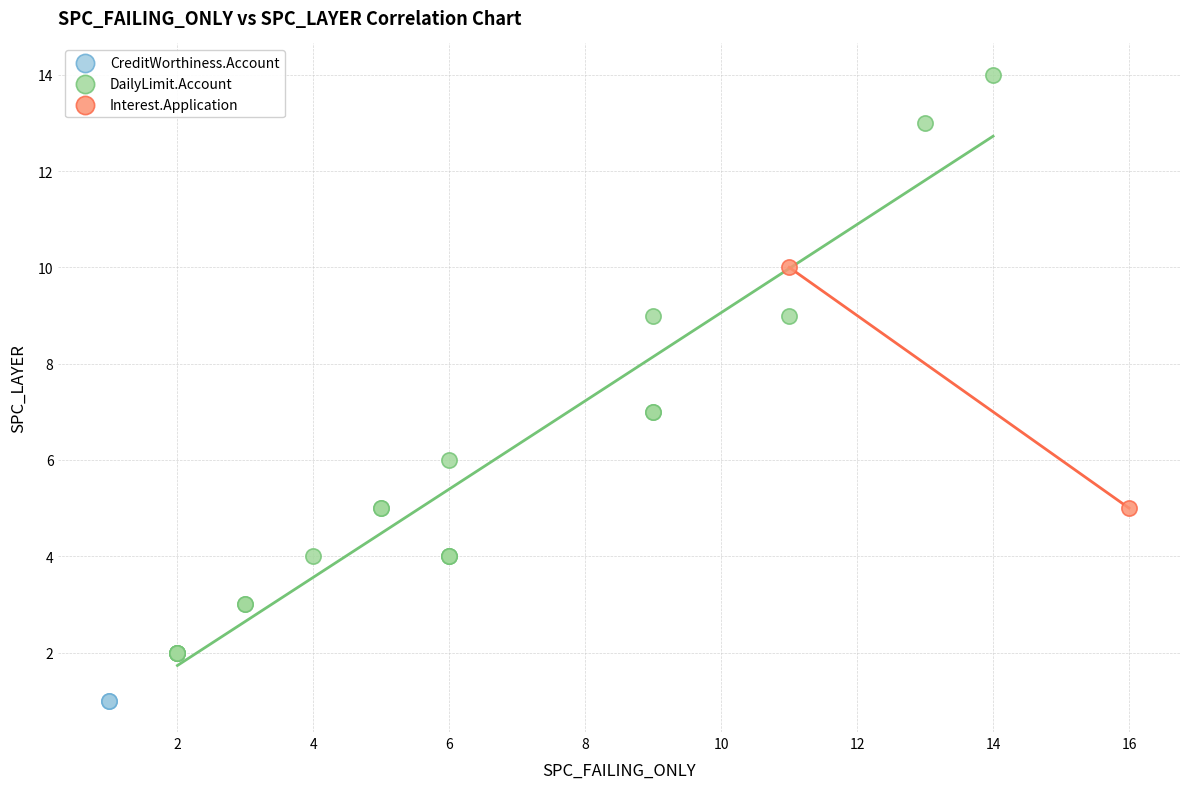

Which series contains the highest Y value?

DailyLimit.Account